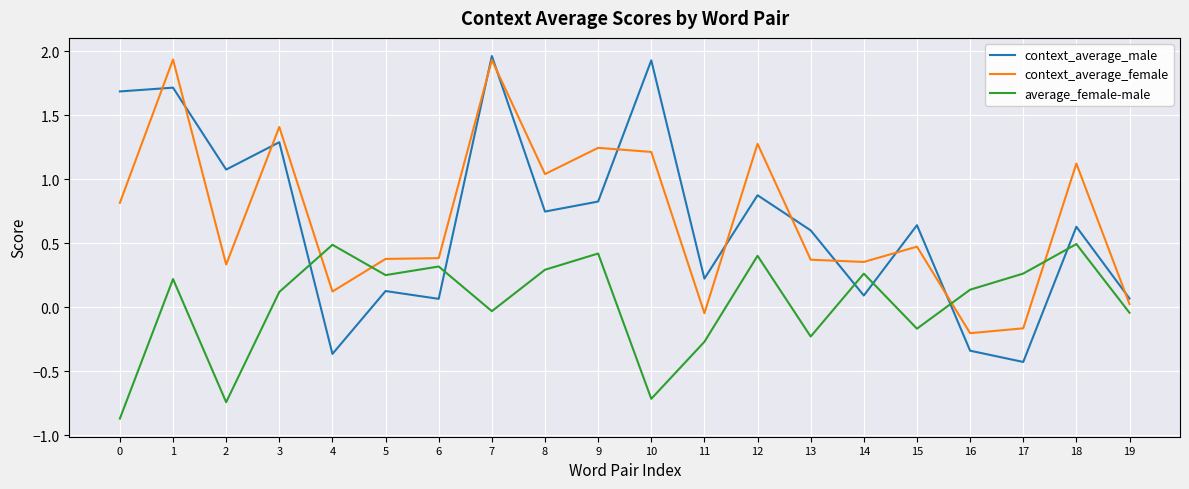

How many lines are shown in the chart?

3